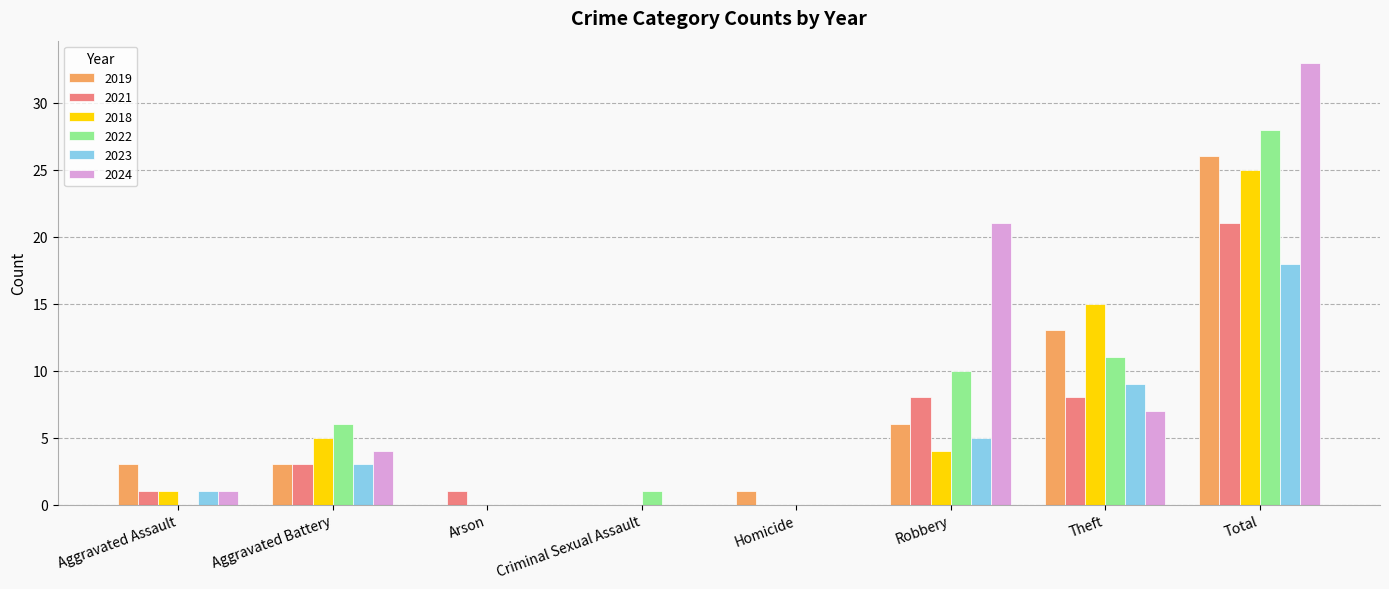

Between Aggravated Assault and Total, which series saw the biggest shift?

2024